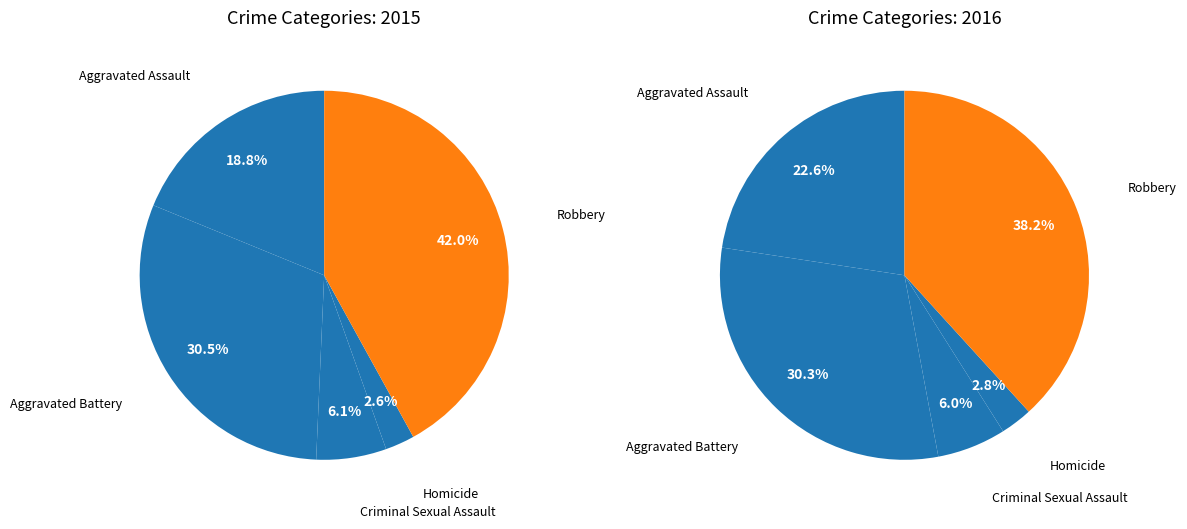

Which category has the smallest portion of the pie?

Homicide